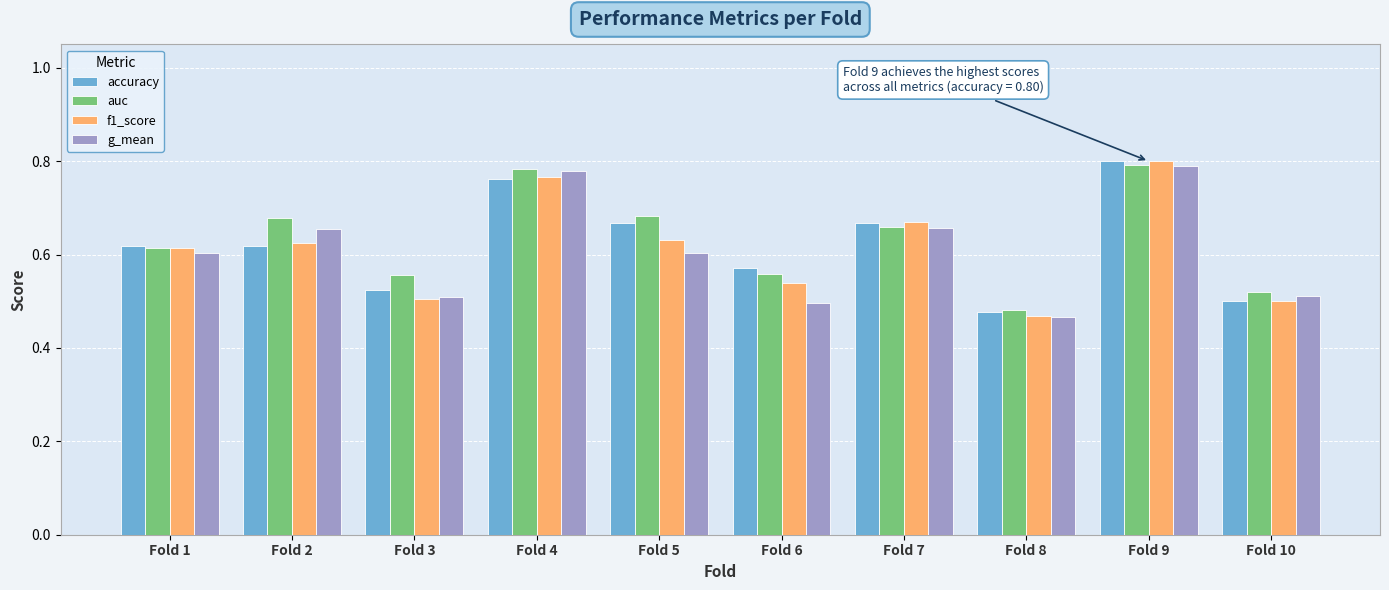

Are the bars grouped side by side (vs. stacked)?

Yes